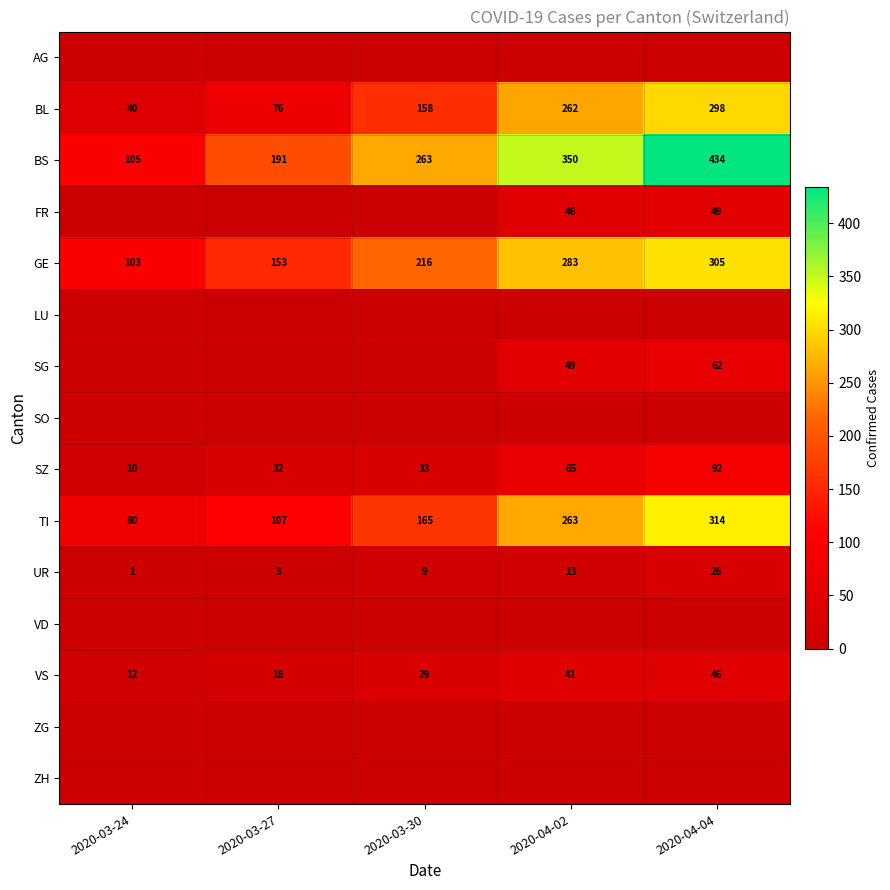

The value of SZ at 2020-03-30 is 50. True or false?

False